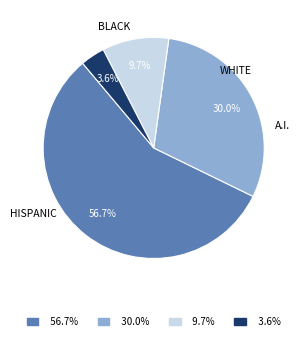

Is there a majority slice in this chart?

Yes